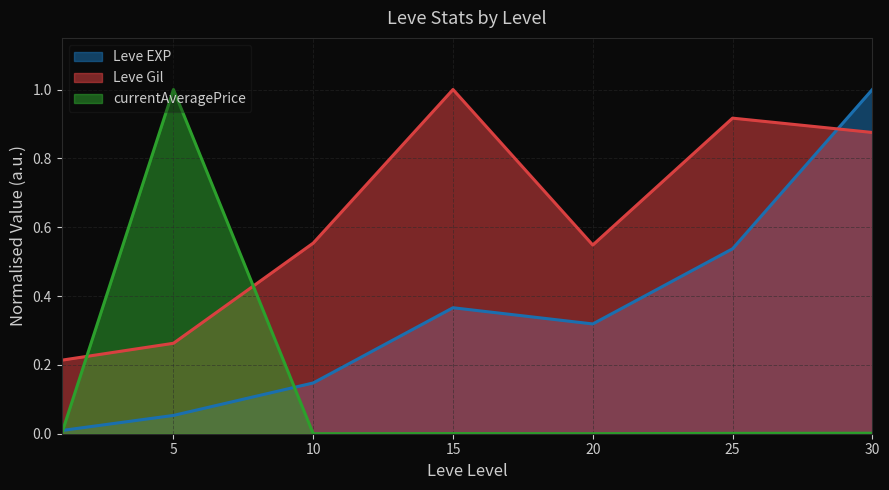

Is it true that Leve EXP equals 0.1 at 5?

True